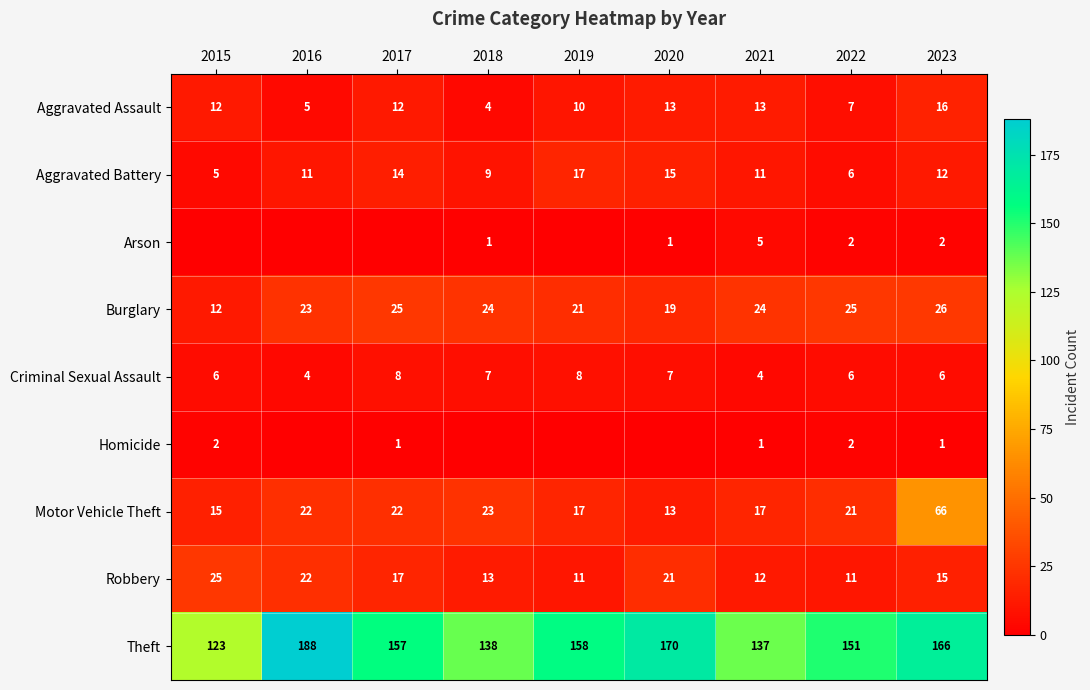

At which label is Theft closest to 155?

2017